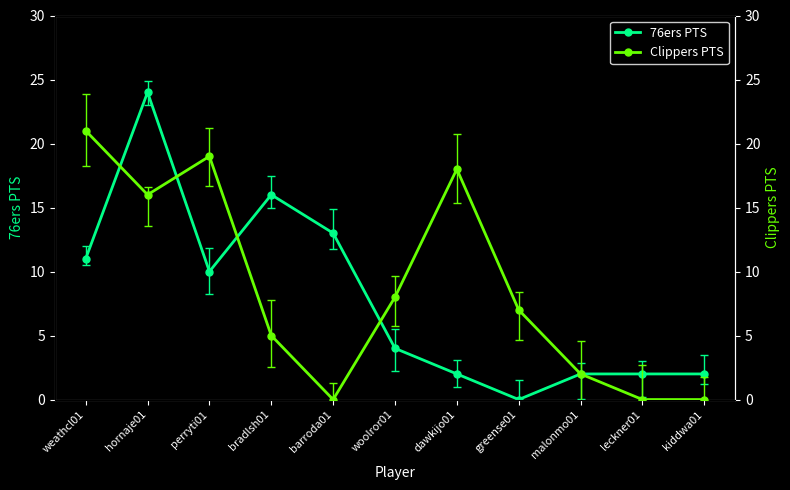

Which category has the highest value in the 76ers PTS series?

hornaje01